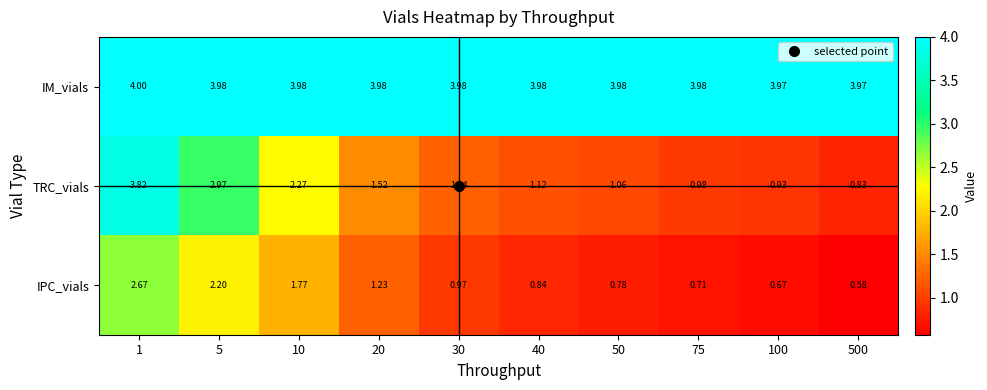

What is the total value across all series at 20?

6.7